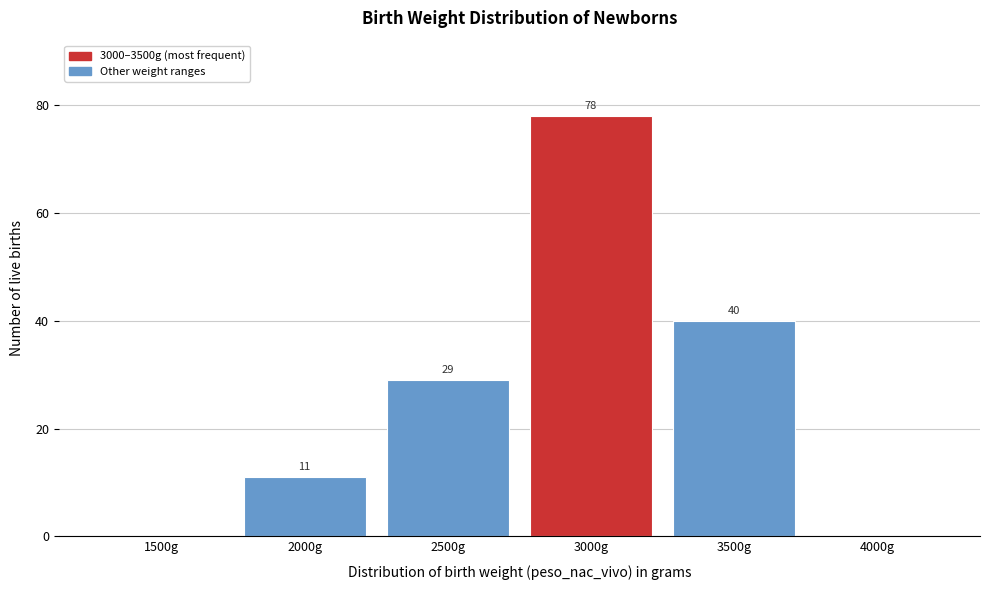

Reading left to right, what are all the values shown in this chart?

1500g=0	2000g=11	2500g=29	3000g=78	3500g=40	4000g=0